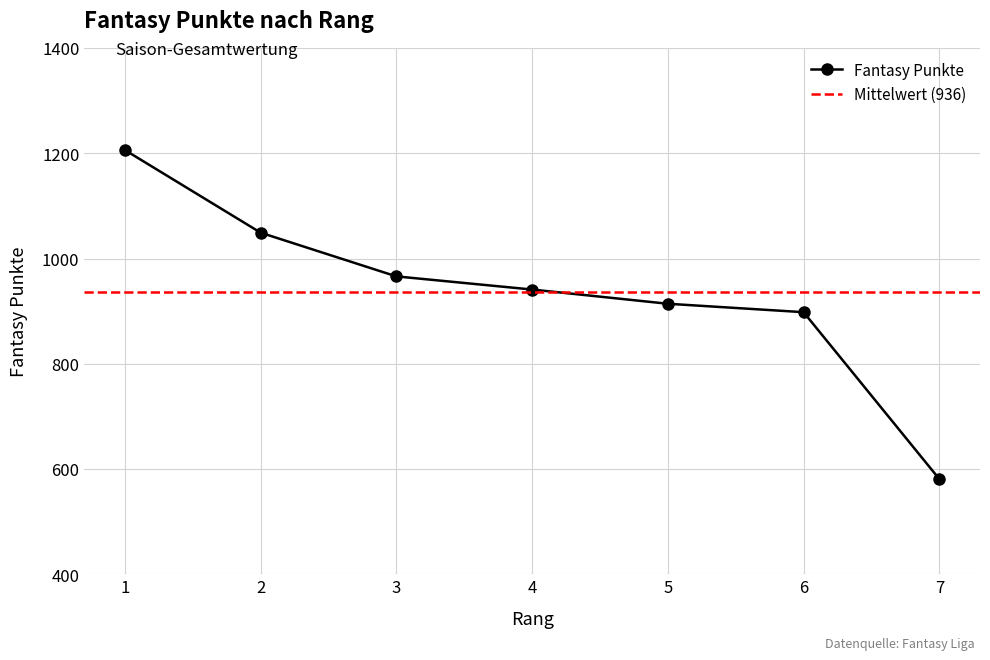

What is the ratio of the value at 4 to the value at 2?

0.9